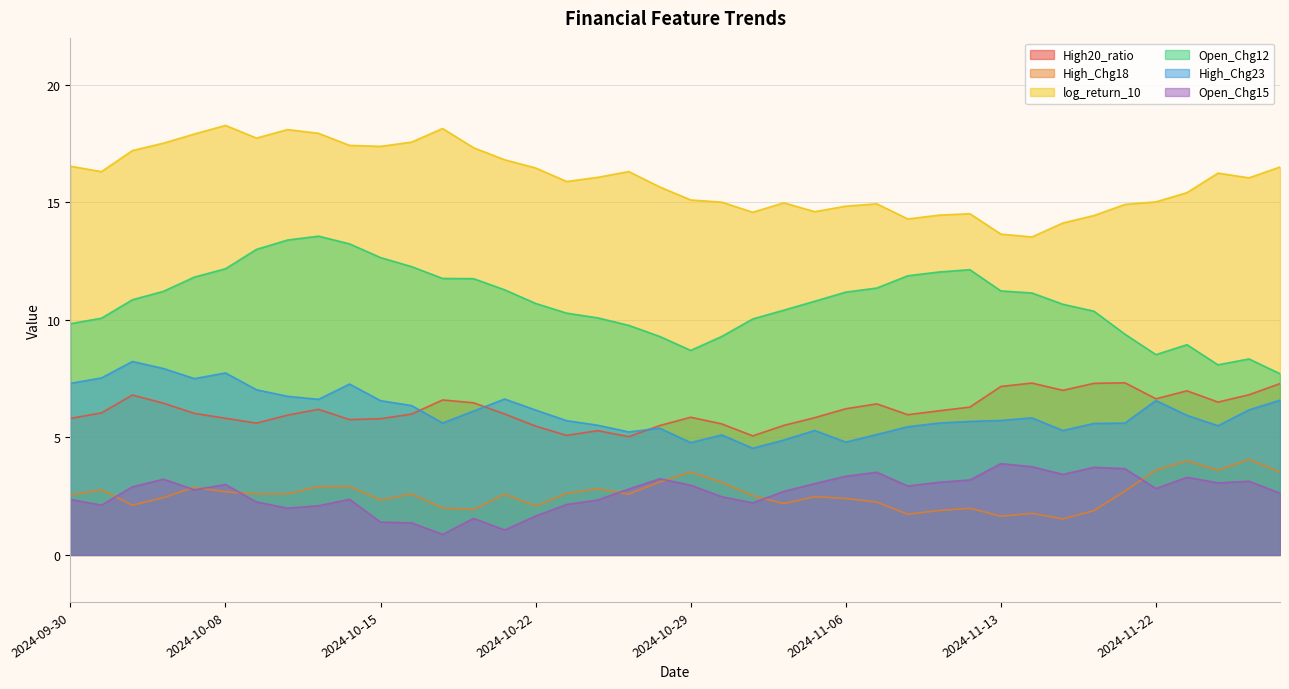

The value of High_Chg18 at 2024-10-21 is 1.5. True or false?

False